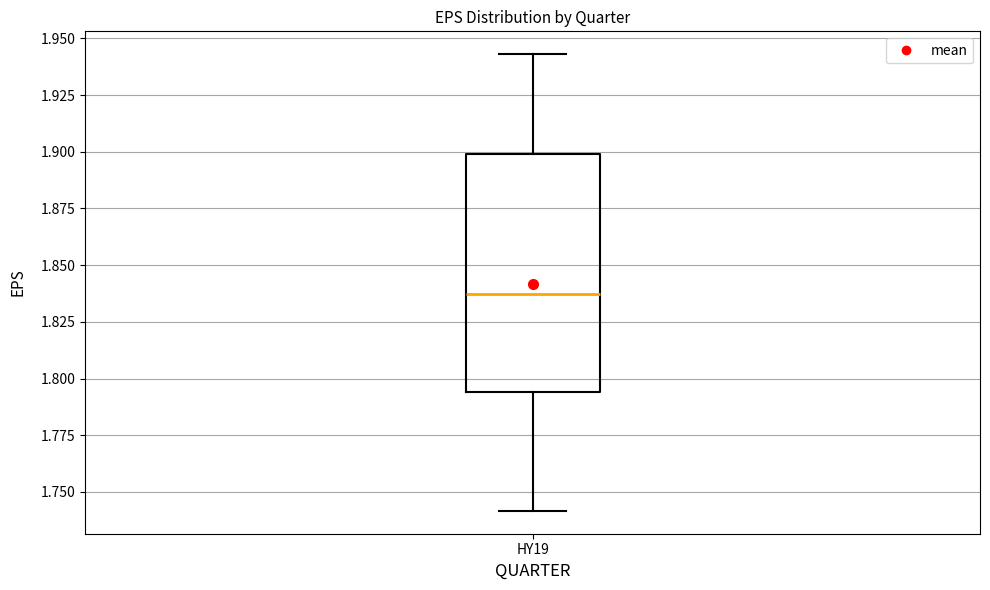

Where is the upper edge of the box for HY19 on the y-axis? The values are not printed on the chart, so give them approximately, as read against the axis.

1.900